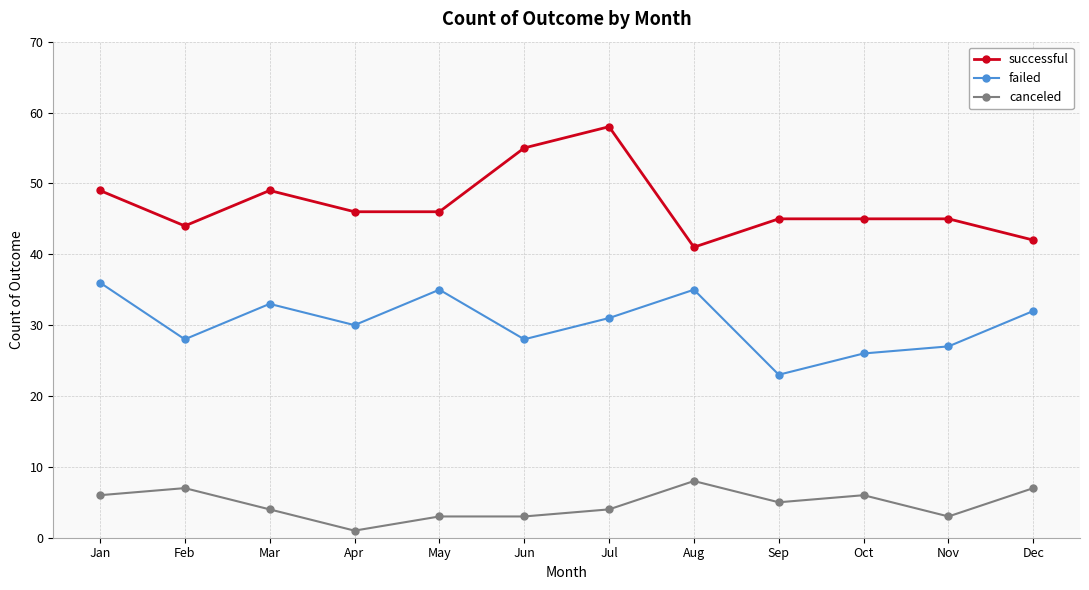

What is the value of the successful point at the 11th from the left?

45